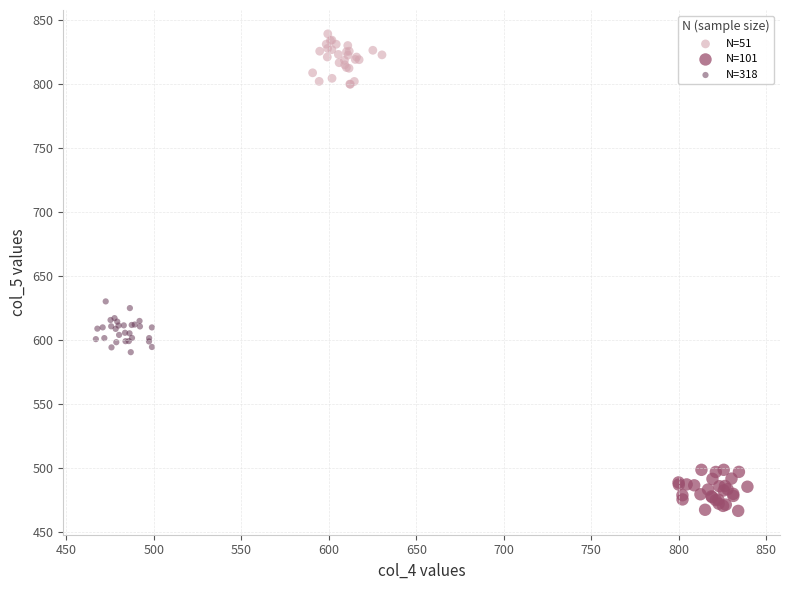

Which series reaches the maximum Y coordinate?

N=51